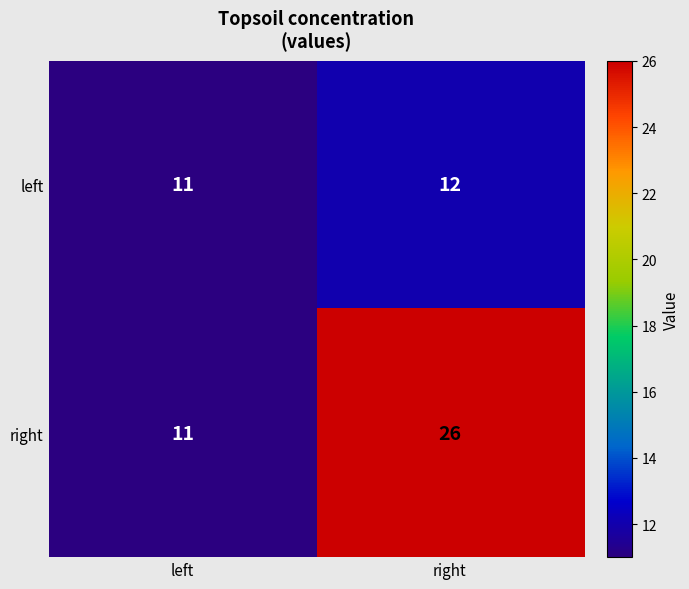

The left series shows 12 at right. True or false?

True